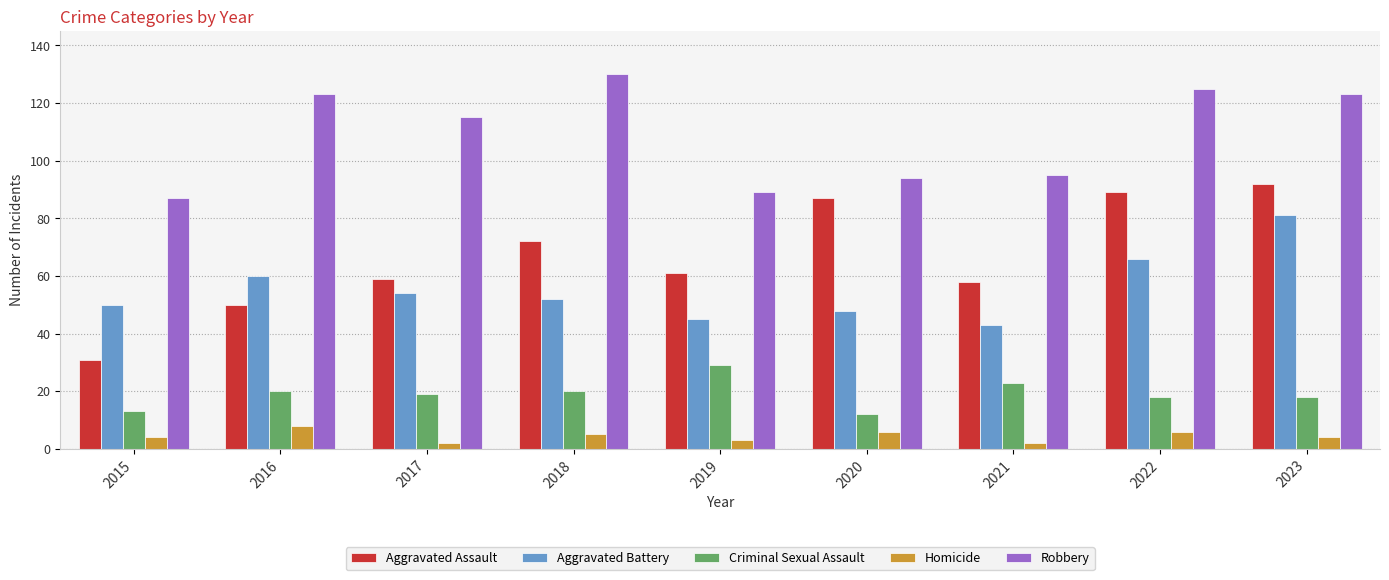

The Aggravated Battery series shows 66 at 2022. True or false?

True